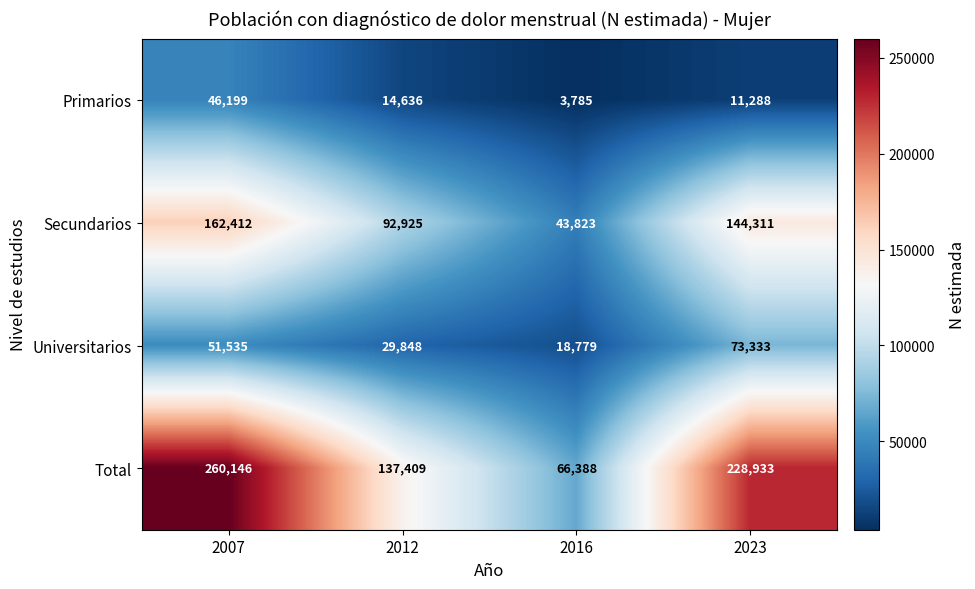

Which series has the largest total across all categories?

Total